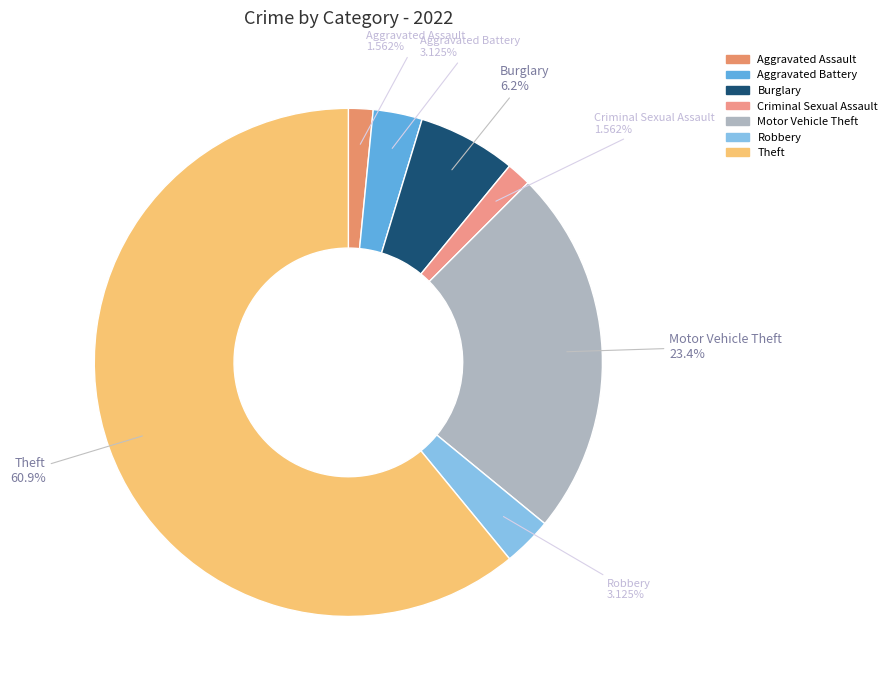

Which slice is the largest?

Theft